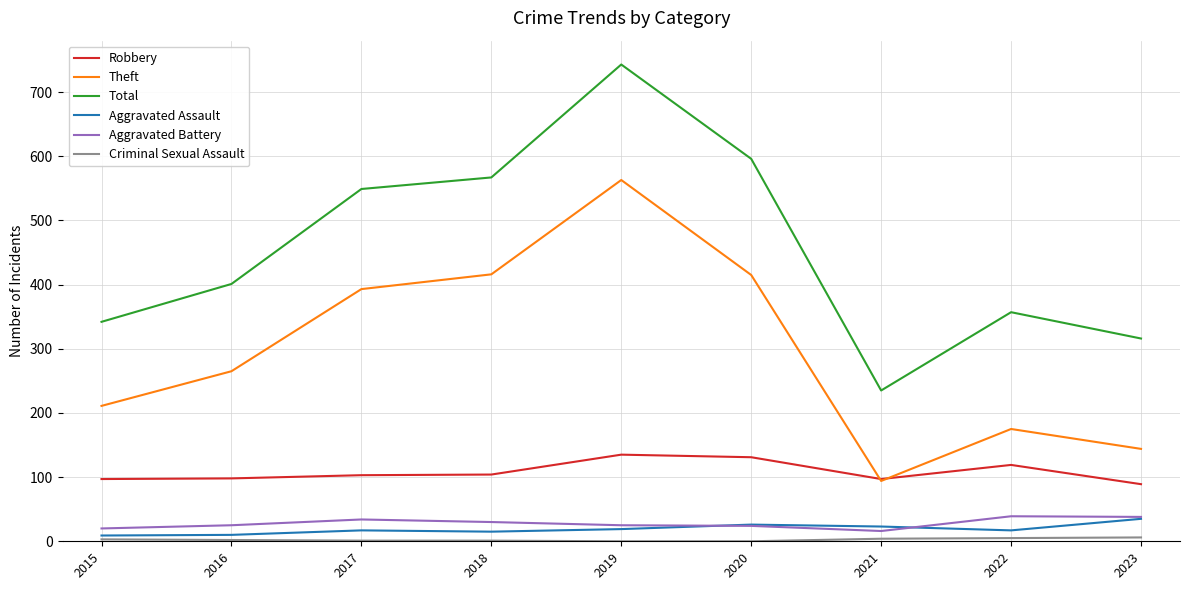

What is the lowest value of the Total series?

235